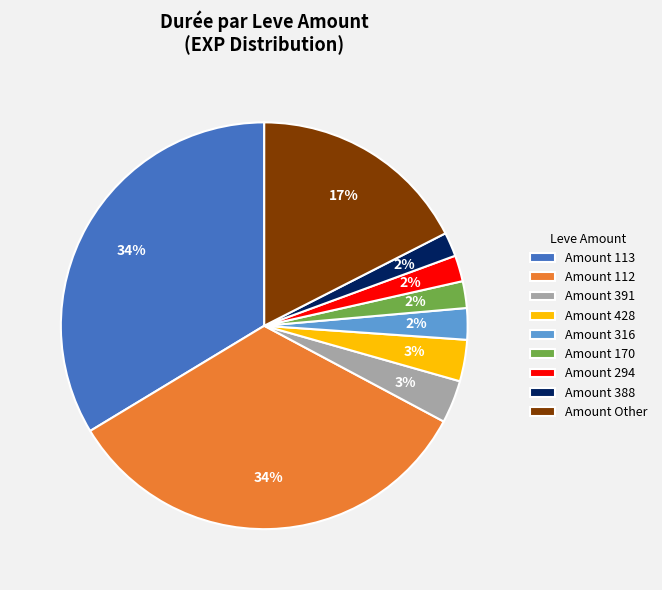

Approximately how many times larger is the value at Amount 294 compared to Amount 170?

1.0